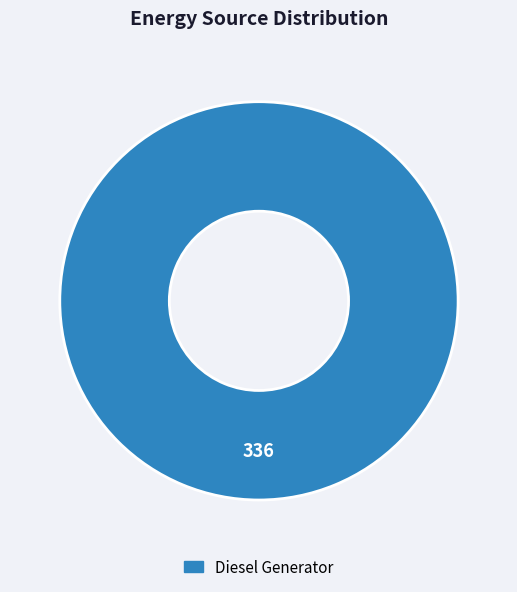

Is there any slice that represents more than half of the pie?

Yes